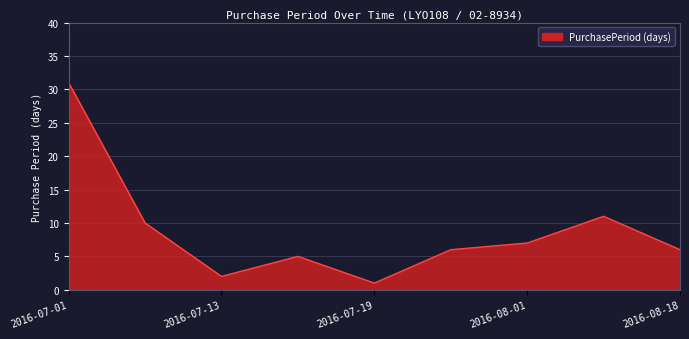

What is the difference between the maximum and minimum values?

30